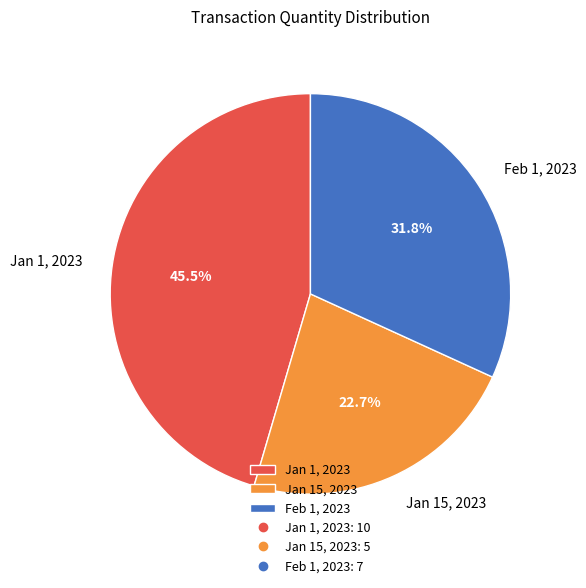

Rank the categories by value from lowest to highest.

Jan 15, 2023, Feb 1, 2023, Jan 1, 2023